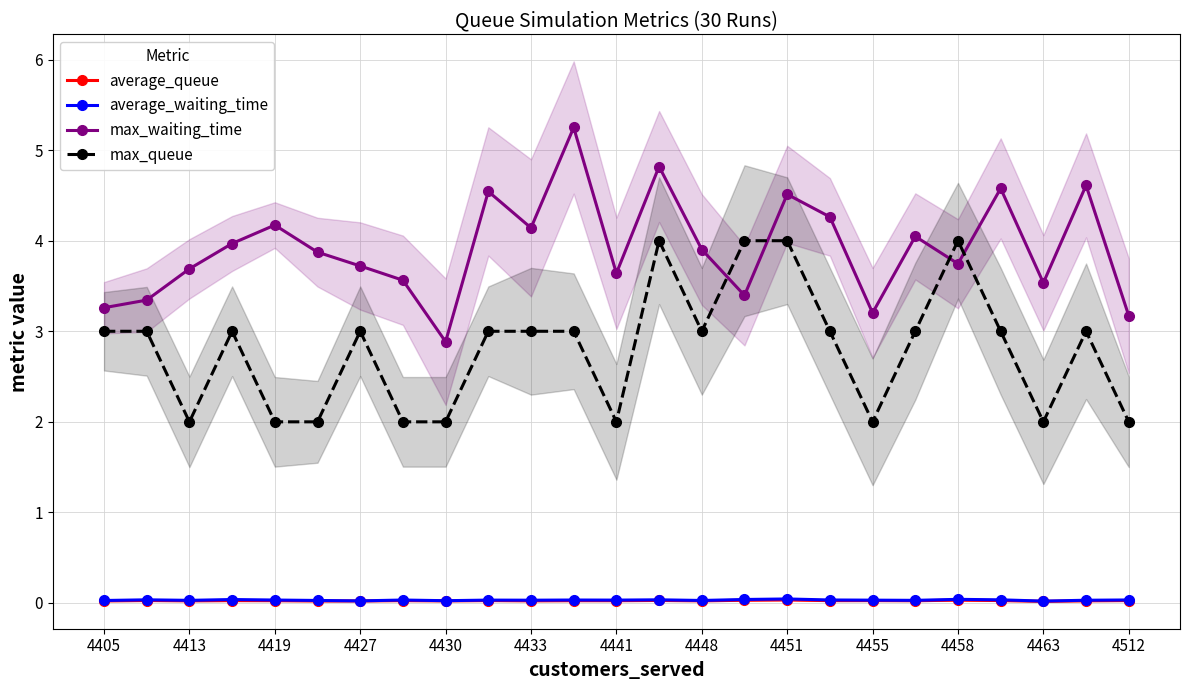

What value does the max_queue series have at 4451?

4.0